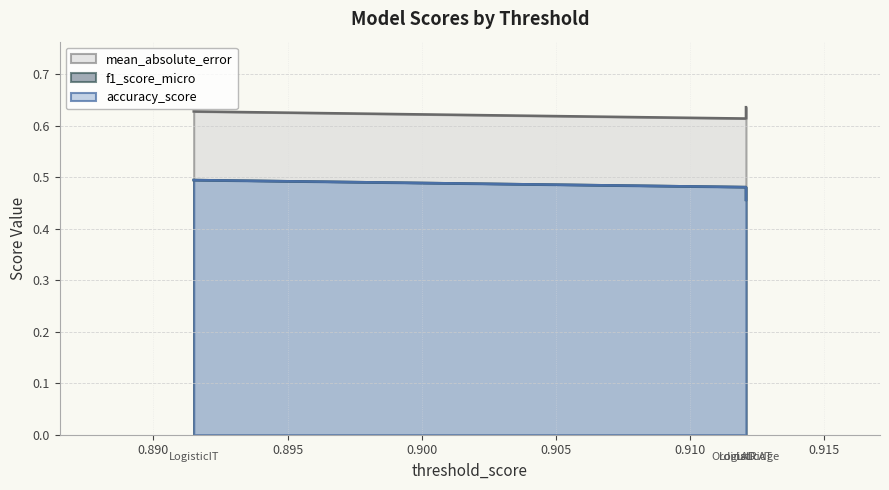

Where is accuracy_score nearest to the value 0?

OrdinalRidge